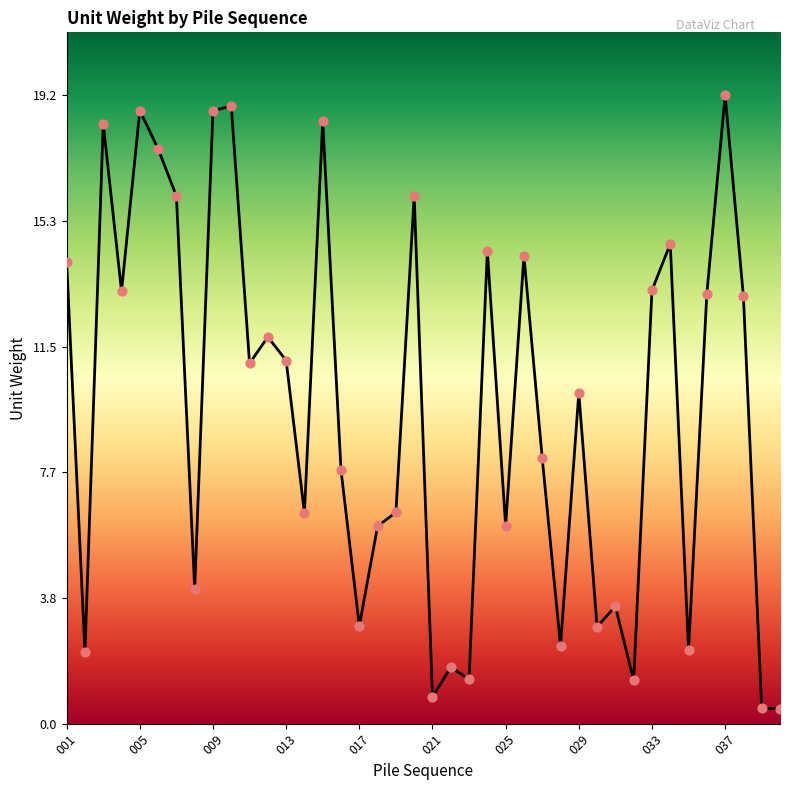

What is the difference between the maximum and minimum values?

18.7